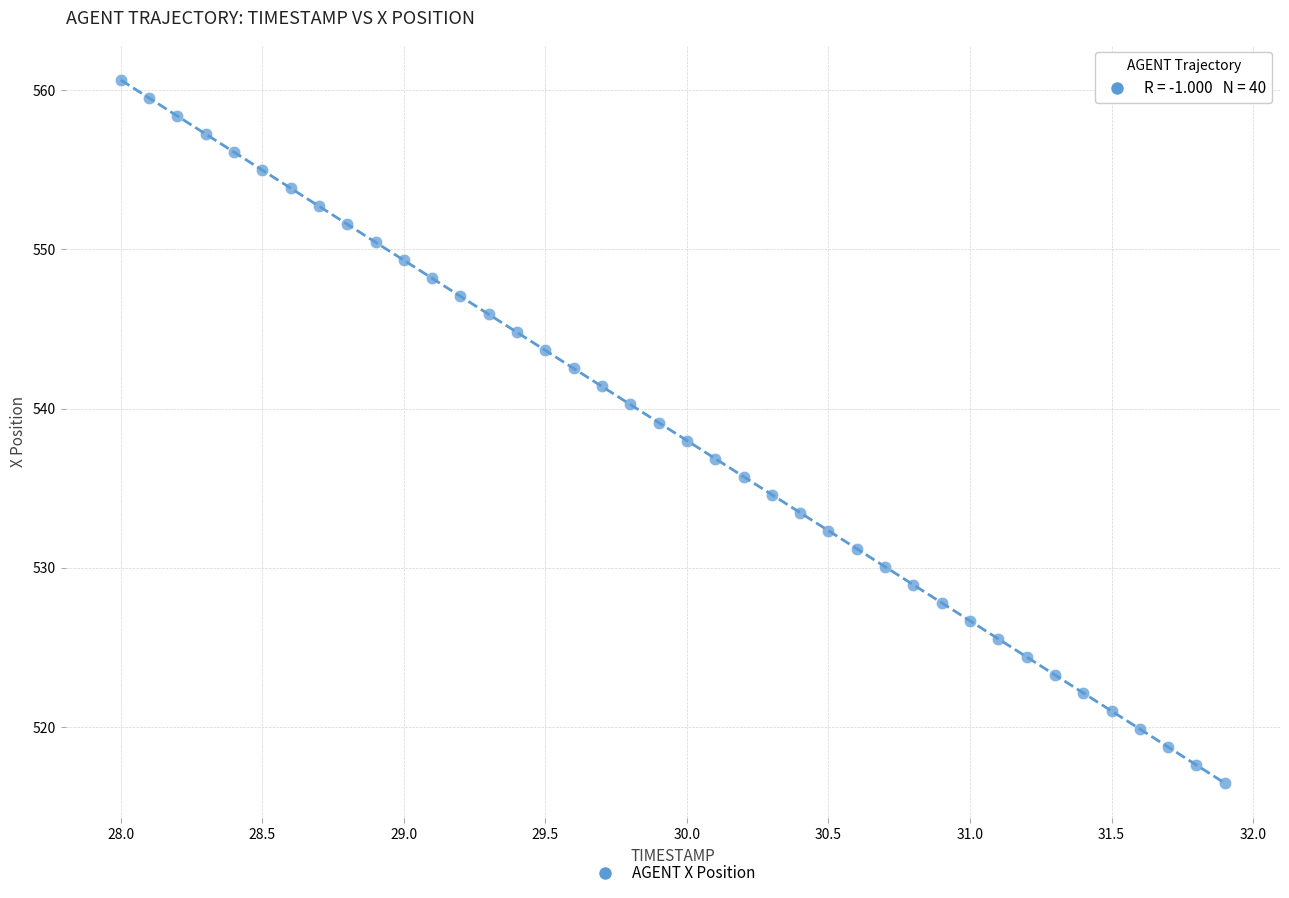

What is the range of X values (max minus min)?

3.9